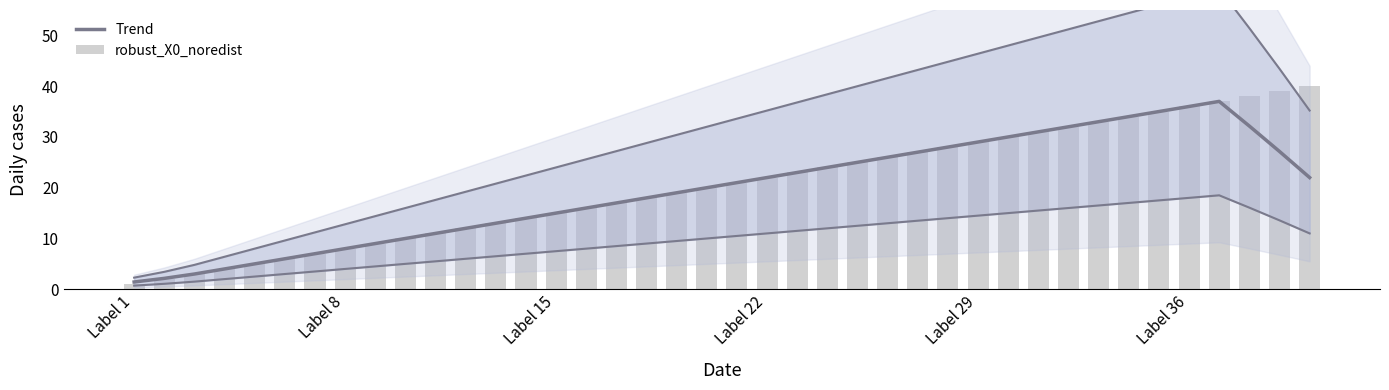

What is the difference between the maximum and minimum values in the Trend series?

35.6